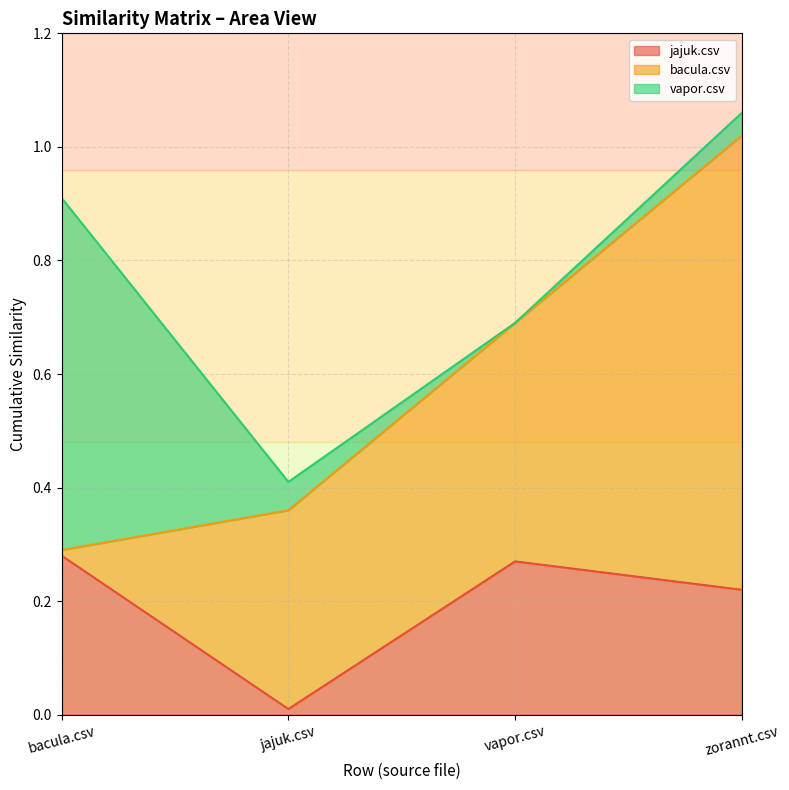

What is the difference between the highest and lowest values at zorannt.csv?

0.8